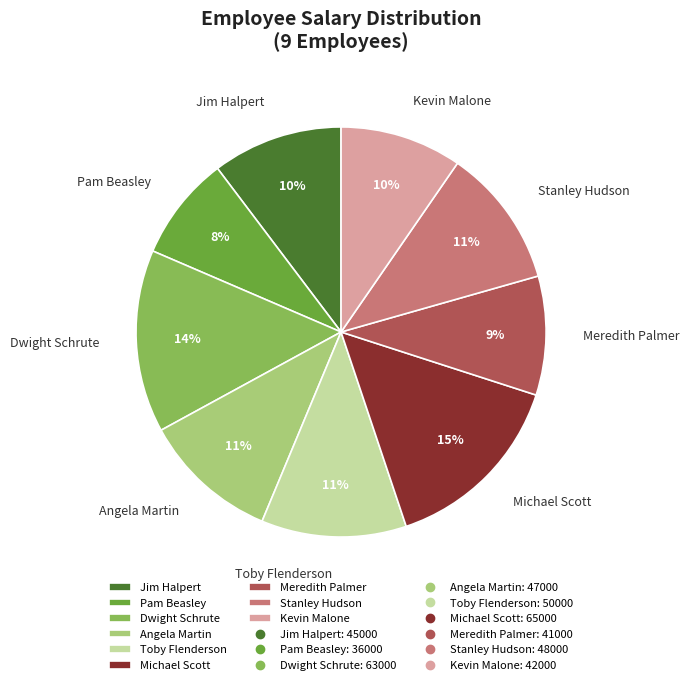

To the nearest percent, what is the difference between the largest and smallest slice percentages?

7%